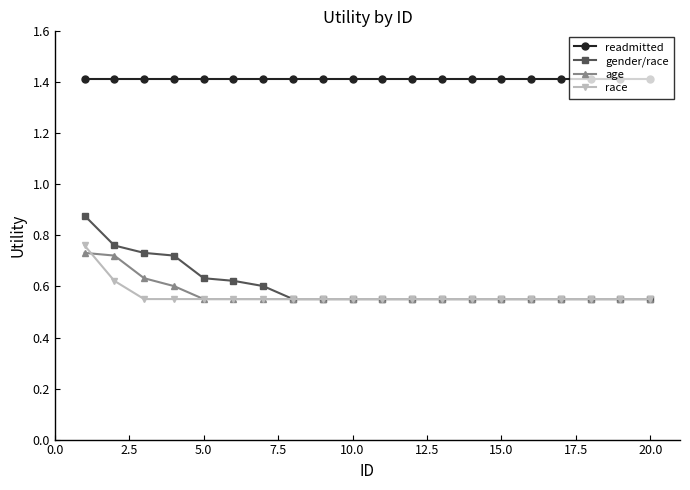

What is the lowest value of the readmitted series?

1.4